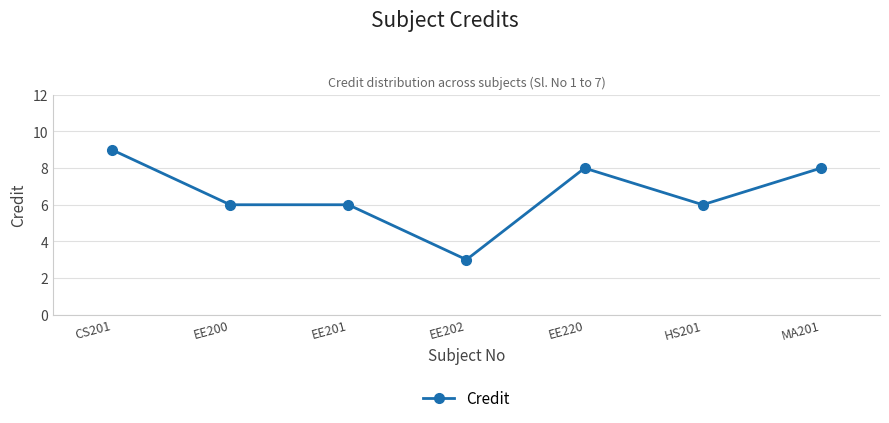

How many series are shown in this chart?

1